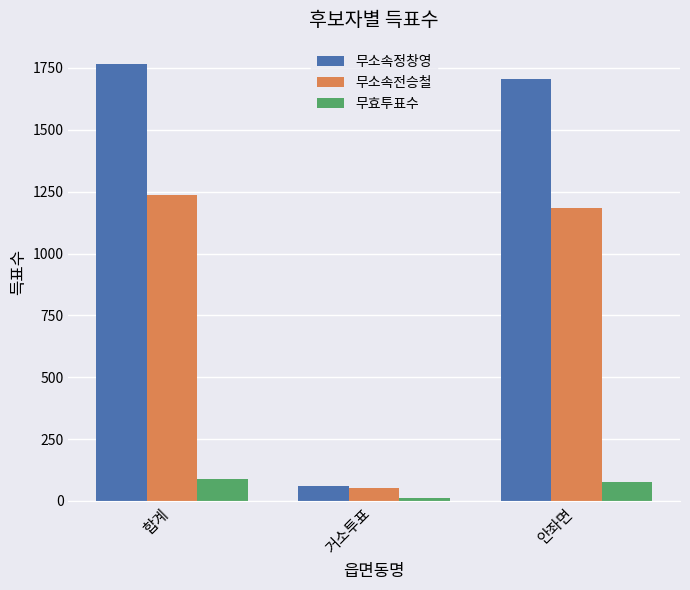

What is the total value across all series at 안좌면?

2966